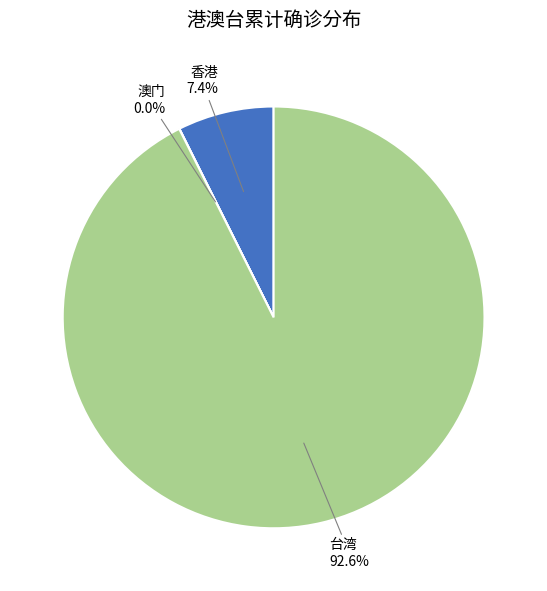

Which category has the biggest portion of the pie?

台湾